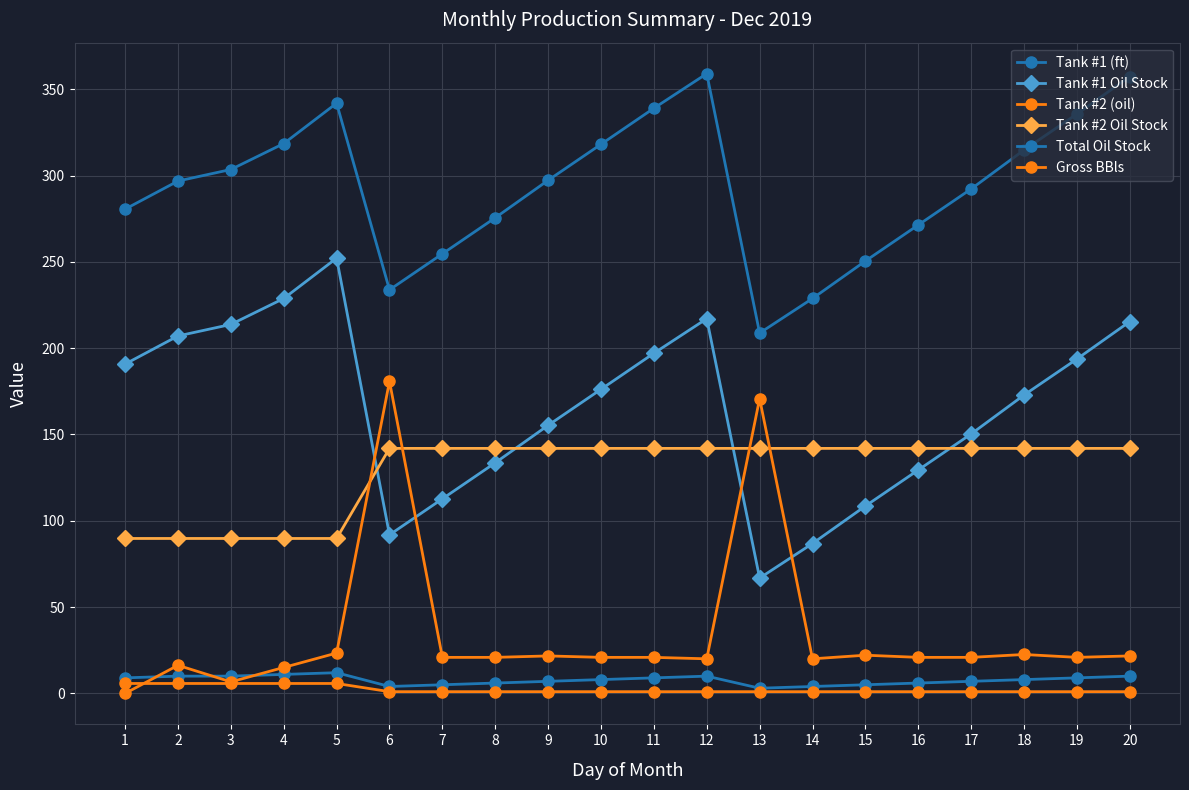

At which label does Tank #2 Oil Stock first exceed 141?

6